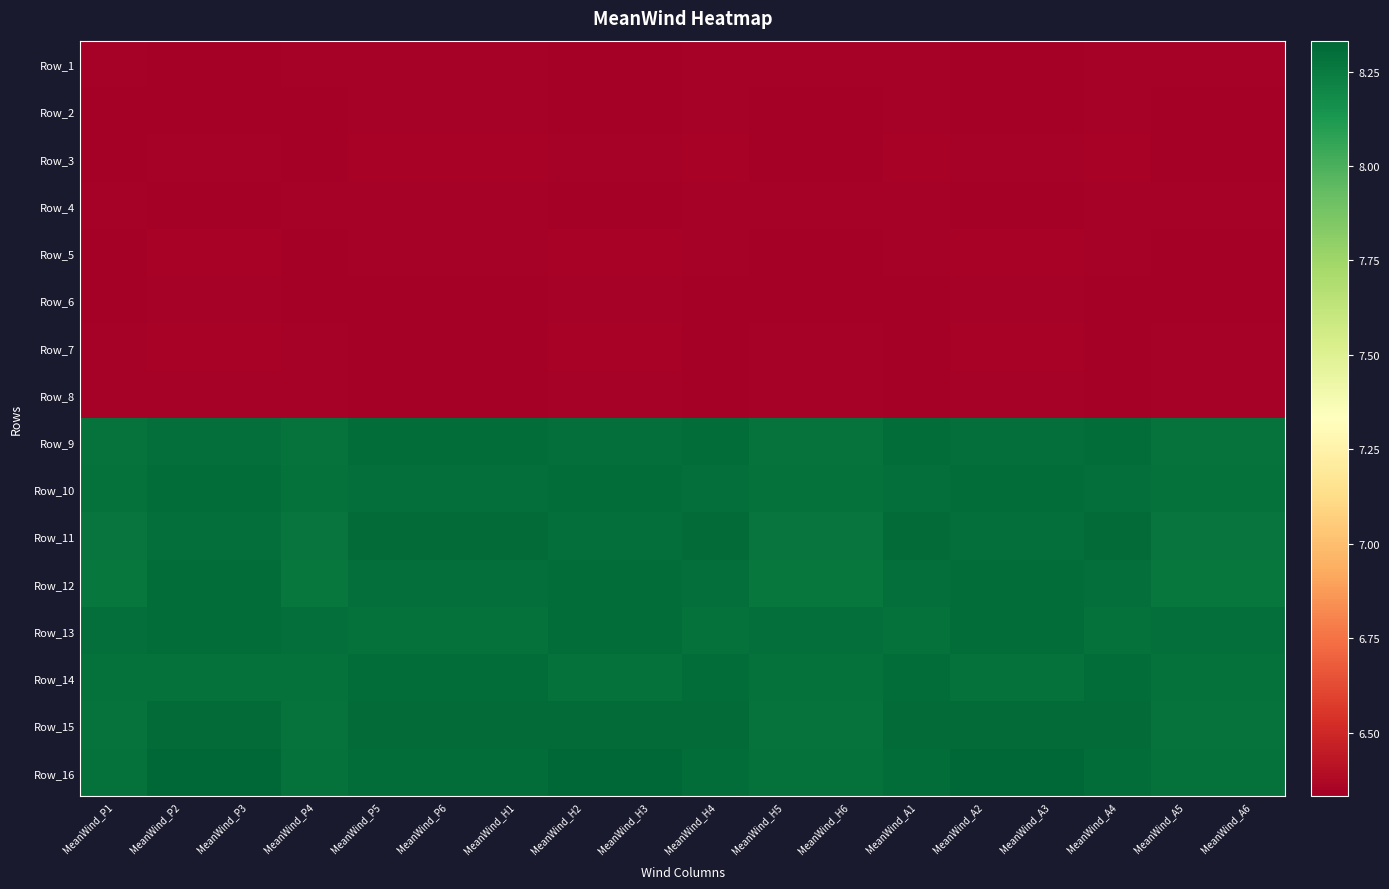

Reading left to right, list all the values displayed in this chart.

Row_1: MeanWind_P1=6.3	MeanWind_P2=6.3	MeanWind_P3=6.3	MeanWind_P4=6.3	MeanWind_P5=6.3	MeanWind_P6=6.3	MeanWind_H1=6.3	MeanWind_H2=6.3	MeanWind_H3=6.3	MeanWind_H4=6.3	MeanWind_H5=6.3	MeanWind_H6=6.3	MeanWind_A1=6.3	MeanWind_A2=6.3	MeanWind_A3=6.3	MeanWind_A4=6.3	MeanWind_A5=6.3	MeanWind_A6=6.3
Row_2: MeanWind_P1=6.3	MeanWind_P2=6.3	MeanWind_P3=6.3	MeanWind_P4=6.3	MeanWind_P5=6.3	MeanWind_P6=6.3	MeanWind_H1=6.3	MeanWind_H2=6.3	MeanWind_H3=6.3	MeanWind_H4=6.3	MeanWind_H5=6.3	MeanWind_H6=6.3	MeanWind_A1=6.3	MeanWind_A2=6.3	MeanWind_A3=6.3	MeanWind_A4=6.3	MeanWind_A5=6.3	MeanWind_A6=6.3
Row_3: MeanWind_P1=6.3	MeanWind_P2=6.3	MeanWind_P3=6.3	MeanWind_P4=6.3	MeanWind_P5=6.3	MeanWind_P6=6.3	MeanWind_H1=6.3	MeanWind_H2=6.3	MeanWind_H3=6.3	MeanWind_H4=6.3	MeanWind_H5=6.3	MeanWind_H6=6.3	MeanWind_A1=6.3	MeanWind_A2=6.3	MeanWind_A3=6.3	MeanWind_A4=6.3	MeanWind_A5=6.3	MeanWind_A6=6.3
Row_4: MeanWind_P1=6.3	MeanWind_P2=6.3	MeanWind_P3=6.3	MeanWind_P4=6.3	MeanWind_P5=6.3	MeanWind_P6=6.3	MeanWind_H1=6.3	MeanWind_H2=6.3	MeanWind_H3=6.3	MeanWind_H4=6.3	MeanWind_H5=6.3	MeanWind_H6=6.3	MeanWind_A1=6.3	MeanWind_A2=6.3	MeanWind_A3=6.3	MeanWind_A4=6.3	MeanWind_A5=6.3	MeanWind_A6=6.3
Row_5: MeanWind_P1=6.3	MeanWind_P2=6.3	MeanWind_P3=6.3	MeanWind_P4=6.3	MeanWind_P5=6.3	MeanWind_P6=6.3	MeanWind_H1=6.3	MeanWind_H2=6.3	MeanWind_H3=6.3	MeanWind_H4=6.3	MeanWind_H5=6.3	MeanWind_H6=6.3	MeanWind_A1=6.3	MeanWind_A2=6.3	MeanWind_A3=6.3	MeanWind_A4=6.3	MeanWind_A5=6.3	MeanWind_A6=6.3
Row_6: MeanWind_P1=6.3	MeanWind_P2=6.3	MeanWind_P3=6.3	MeanWind_P4=6.3	MeanWind_P5=6.3	MeanWind_P6=6.3	MeanWind_H1=6.3	MeanWind_H2=6.3	MeanWind_H3=6.3	MeanWind_H4=6.3	MeanWind_H5=6.3	MeanWind_H6=6.3	MeanWind_A1=6.3	MeanWind_A2=6.3	MeanWind_A3=6.3	MeanWind_A4=6.3	MeanWind_A5=6.3	MeanWind_A6=6.3
Row_7: MeanWind_P1=6.3	MeanWind_P2=6.3	MeanWind_P3=6.3	MeanWind_P4=6.3	MeanWind_P5=6.3	MeanWind_P6=6.3	MeanWind_H1=6.3	MeanWind_H2=6.3	MeanWind_H3=6.3	MeanWind_H4=6.3	MeanWind_H5=6.3	MeanWind_H6=6.3	MeanWind_A1=6.3	MeanWind_A2=6.3	MeanWind_A3=6.3	MeanWind_A4=6.3	MeanWind_A5=6.3	MeanWind_A6=6.3
Row_8: MeanWind_P1=6.3	MeanWind_P2=6.3	MeanWind_P3=6.3	MeanWind_P4=6.3	MeanWind_P5=6.3	MeanWind_P6=6.3	MeanWind_H1=6.3	MeanWind_H2=6.3	MeanWind_H3=6.3	MeanWind_H4=6.3	MeanWind_H5=6.3	MeanWind_H6=6.3	MeanWind_A1=6.3	MeanWind_A2=6.3	MeanWind_A3=6.3	MeanWind_A4=6.3	MeanWind_A5=6.3	MeanWind_A6=6.3
Row_9: MeanWind_P1=8.3	MeanWind_P2=8.3	MeanWind_P3=8.3	MeanWind_P4=8.3	MeanWind_P5=8.3	MeanWind_P6=8.3	MeanWind_H1=8.3	MeanWind_H2=8.3	MeanWind_H3=8.3	MeanWind_H4=8.3	MeanWind_H5=8.3	MeanWind_H6=8.3	MeanWind_A1=8.3	MeanWind_A2=8.3	MeanWind_A3=8.3	MeanWind_A4=8.3	MeanWind_A5=8.3	MeanWind_A6=8.3
Row_10: MeanWind_P1=8.3	MeanWind_P2=8.3	MeanWind_P3=8.3	MeanWind_P4=8.3	MeanWind_P5=8.3	MeanWind_P6=8.3	MeanWind_H1=8.3	MeanWind_H2=8.3	MeanWind_H3=8.3	MeanWind_H4=8.3	MeanWind_H5=8.3	MeanWind_H6=8.3	MeanWind_A1=8.3	MeanWind_A2=8.3	MeanWind_A3=8.3	MeanWind_A4=8.3	MeanWind_A5=8.3	MeanWind_A6=8.3
Row_11: MeanWind_P1=8.3	MeanWind_P2=8.3	MeanWind_P3=8.3	MeanWind_P4=8.3	MeanWind_P5=8.3	MeanWind_P6=8.3	MeanWind_H1=8.3	MeanWind_H2=8.3	MeanWind_H3=8.3	MeanWind_H4=8.3	MeanWind_H5=8.3	MeanWind_H6=8.3	MeanWind_A1=8.3	MeanWind_A2=8.3	MeanWind_A3=8.3	MeanWind_A4=8.3	MeanWind_A5=8.3	MeanWind_A6=8.3
Row_12: MeanWind_P1=8.3	MeanWind_P2=8.3	MeanWind_P3=8.3	MeanWind_P4=8.3	MeanWind_P5=8.3	MeanWind_P6=8.3	MeanWind_H1=8.3	MeanWind_H2=8.3	MeanWind_H3=8.3	MeanWind_H4=8.3	MeanWind_H5=8.3	MeanWind_H6=8.3	MeanWind_A1=8.3	MeanWind_A2=8.3	MeanWind_A3=8.3	MeanWind_A4=8.3	MeanWind_A5=8.3	MeanWind_A6=8.3
Row_13: MeanWind_P1=8.3	MeanWind_P2=8.3	MeanWind_P3=8.3	MeanWind_P4=8.3	MeanWind_P5=8.3	MeanWind_P6=8.3	MeanWind_H1=8.3	MeanWind_H2=8.3	MeanWind_H3=8.3	MeanWind_H4=8.3	MeanWind_H5=8.3	MeanWind_H6=8.3	MeanWind_A1=8.3	MeanWind_A2=8.3	MeanWind_A3=8.3	MeanWind_A4=8.3	MeanWind_A5=8.3	MeanWind_A6=8.3
Row_14: MeanWind_P1=8.3	MeanWind_P2=8.3	MeanWind_P3=8.3	MeanWind_P4=8.3	MeanWind_P5=8.3	MeanWind_P6=8.3	MeanWind_H1=8.3	MeanWind_H2=8.3	MeanWind_H3=8.3	MeanWind_H4=8.3	MeanWind_H5=8.3	MeanWind_H6=8.3	MeanWind_A1=8.3	MeanWind_A2=8.3	MeanWind_A3=8.3	MeanWind_A4=8.3	MeanWind_A5=8.3	MeanWind_A6=8.3
Row_15: MeanWind_P1=8.3	MeanWind_P2=8.3	MeanWind_P3=8.3	MeanWind_P4=8.3	MeanWind_P5=8.3	MeanWind_P6=8.3	MeanWind_H1=8.3	MeanWind_H2=8.3	MeanWind_H3=8.3	MeanWind_H4=8.3	MeanWind_H5=8.3	MeanWind_H6=8.3	MeanWind_A1=8.3	MeanWind_A2=8.3	MeanWind_A3=8.3	MeanWind_A4=8.3	MeanWind_A5=8.3	MeanWind_A6=8.3
Row_16: MeanWind_P1=8.3	MeanWind_P2=8.3	MeanWind_P3=8.3	MeanWind_P4=8.3	MeanWind_P5=8.3	MeanWind_P6=8.3	MeanWind_H1=8.3	MeanWind_H2=8.3	MeanWind_H3=8.3	MeanWind_H4=8.3	MeanWind_H5=8.3	MeanWind_H6=8.3	MeanWind_A1=8.3	MeanWind_A2=8.3	MeanWind_A3=8.3	MeanWind_A4=8.3	MeanWind_A5=8.3	MeanWind_A6=8.3